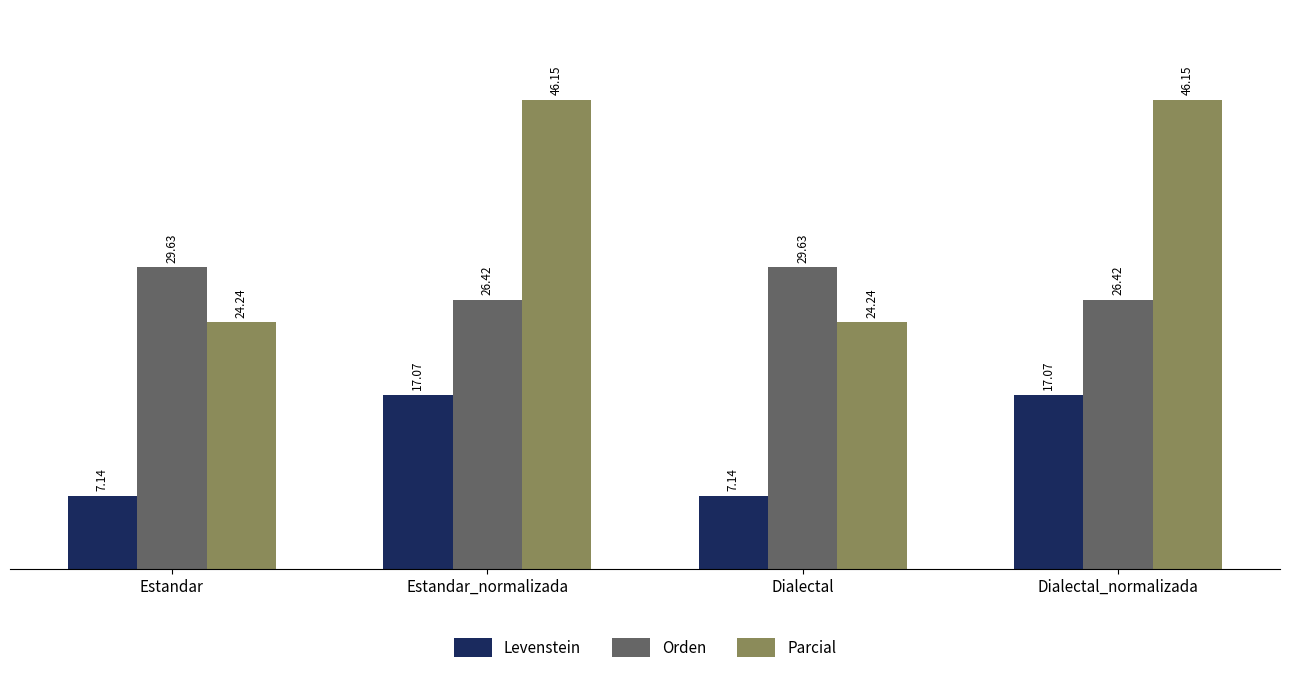

Rank the series at Dialectal from highest to lowest value.

Orden, Parcial, Levenstein